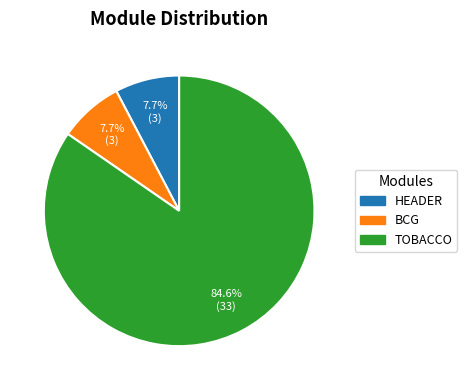

Which slice is the largest?

TOBACCO